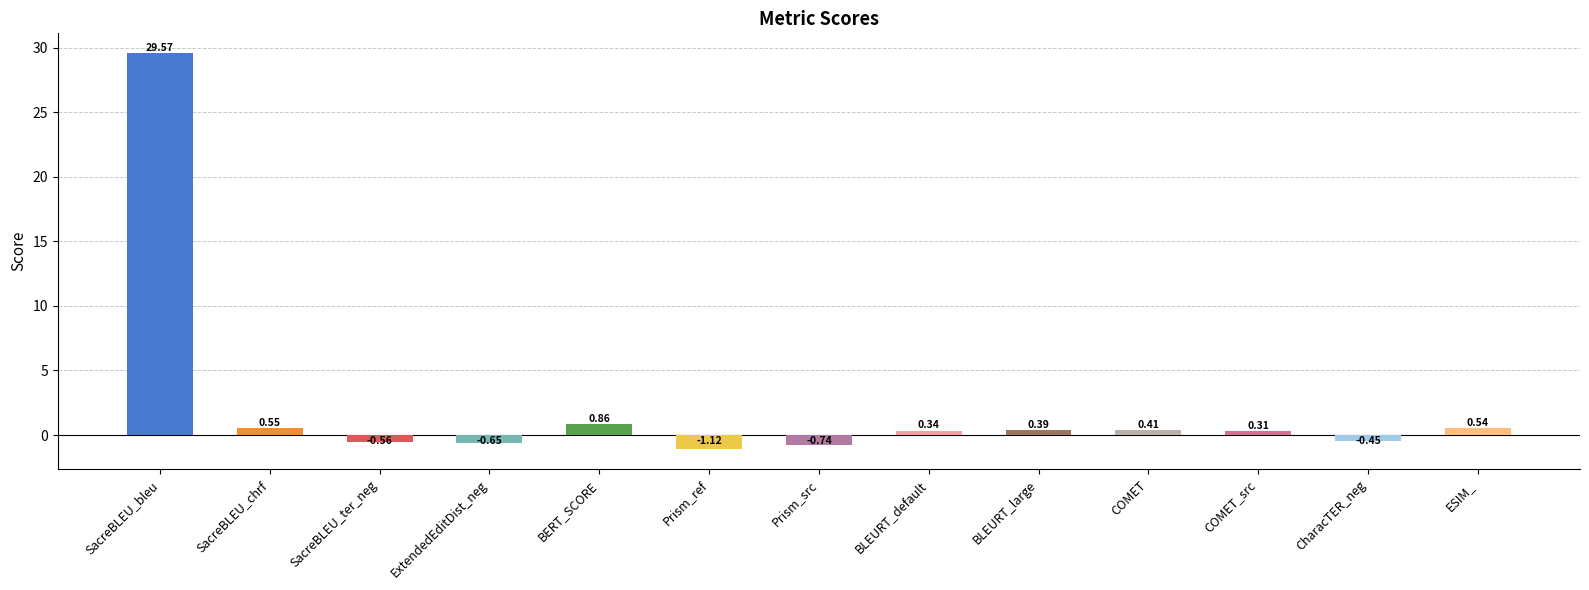

Between Prism_ref and CharacTER_neg, which is larger?

CharacTER_neg